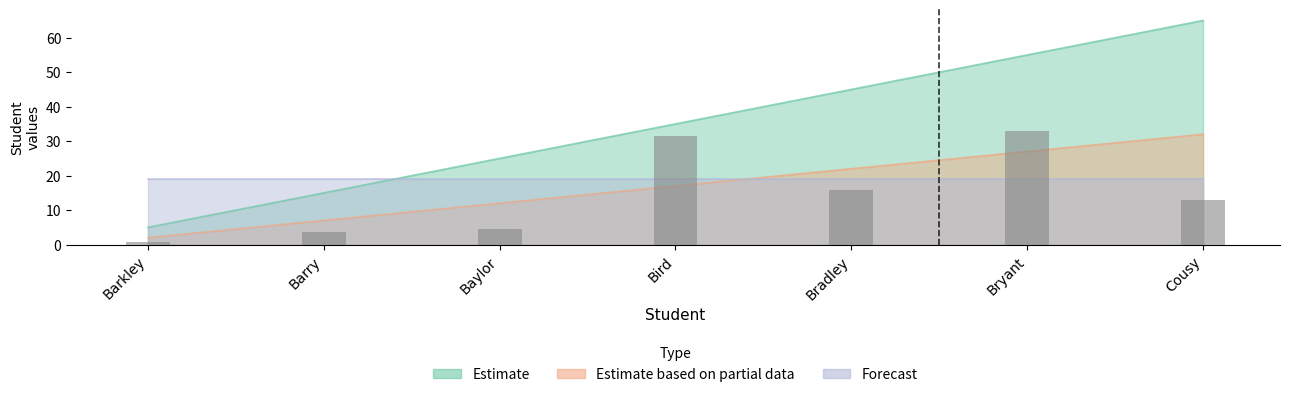

What is the approximate value of Estimate at Bradley?

45